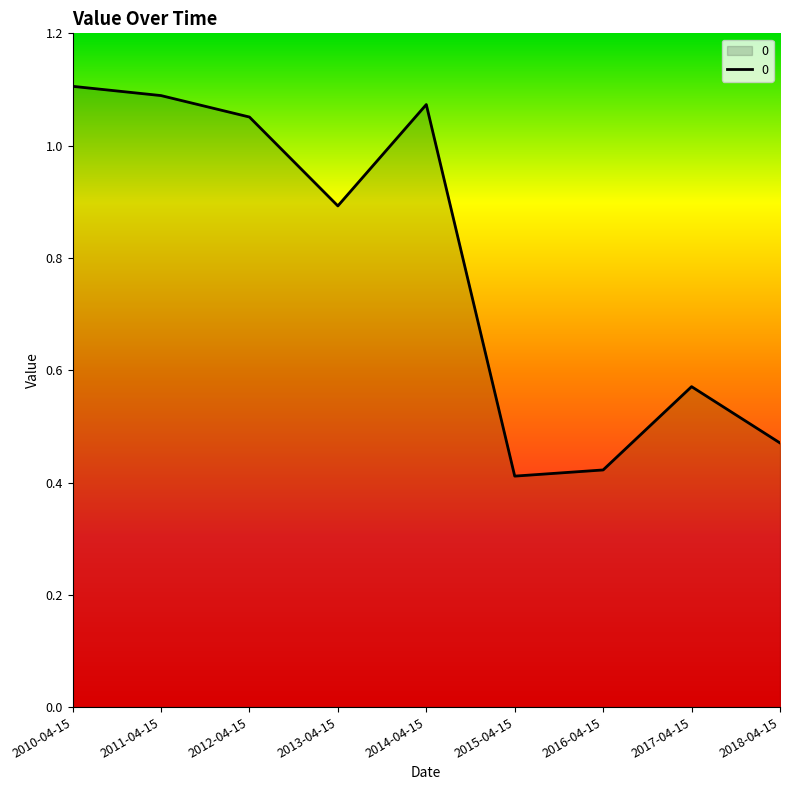

What is the ratio of the value at 2012-04-15 to the value at 2011-04-15?

1.0